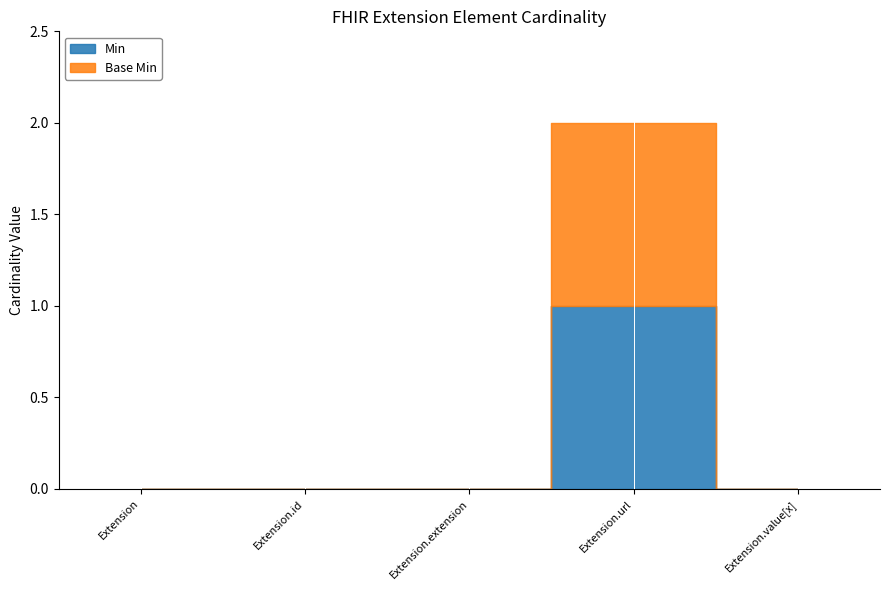

Which has a higher value, Extension.id or Extension.url?

Extension.url